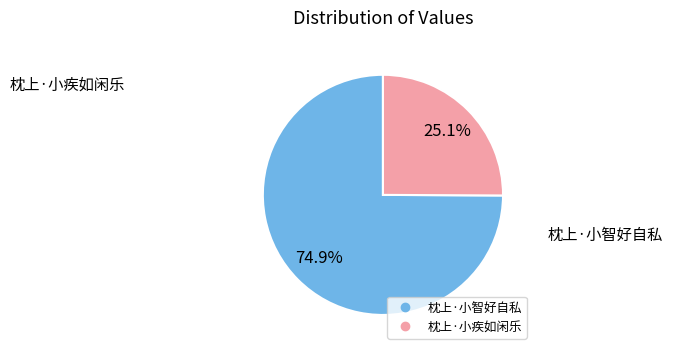

Combined, what portion of the pie is 枕上·小智好自私 and 枕上·小疾如闲乐?

100.0%